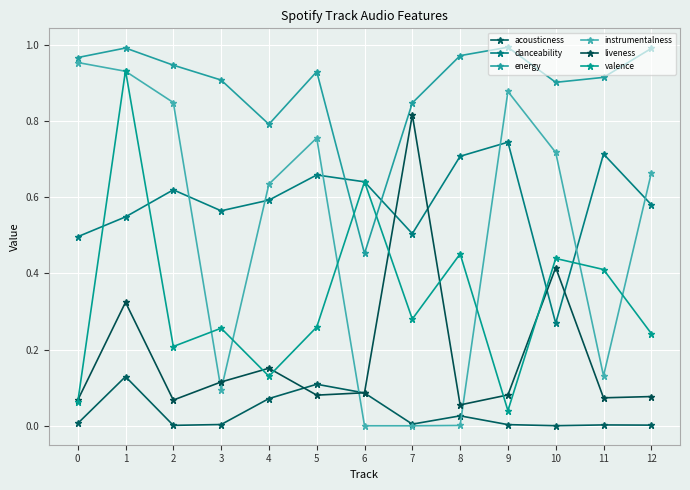

What are all the series names shown in the legend?

acousticness, danceability, energy, instrumentalness, liveness, valence